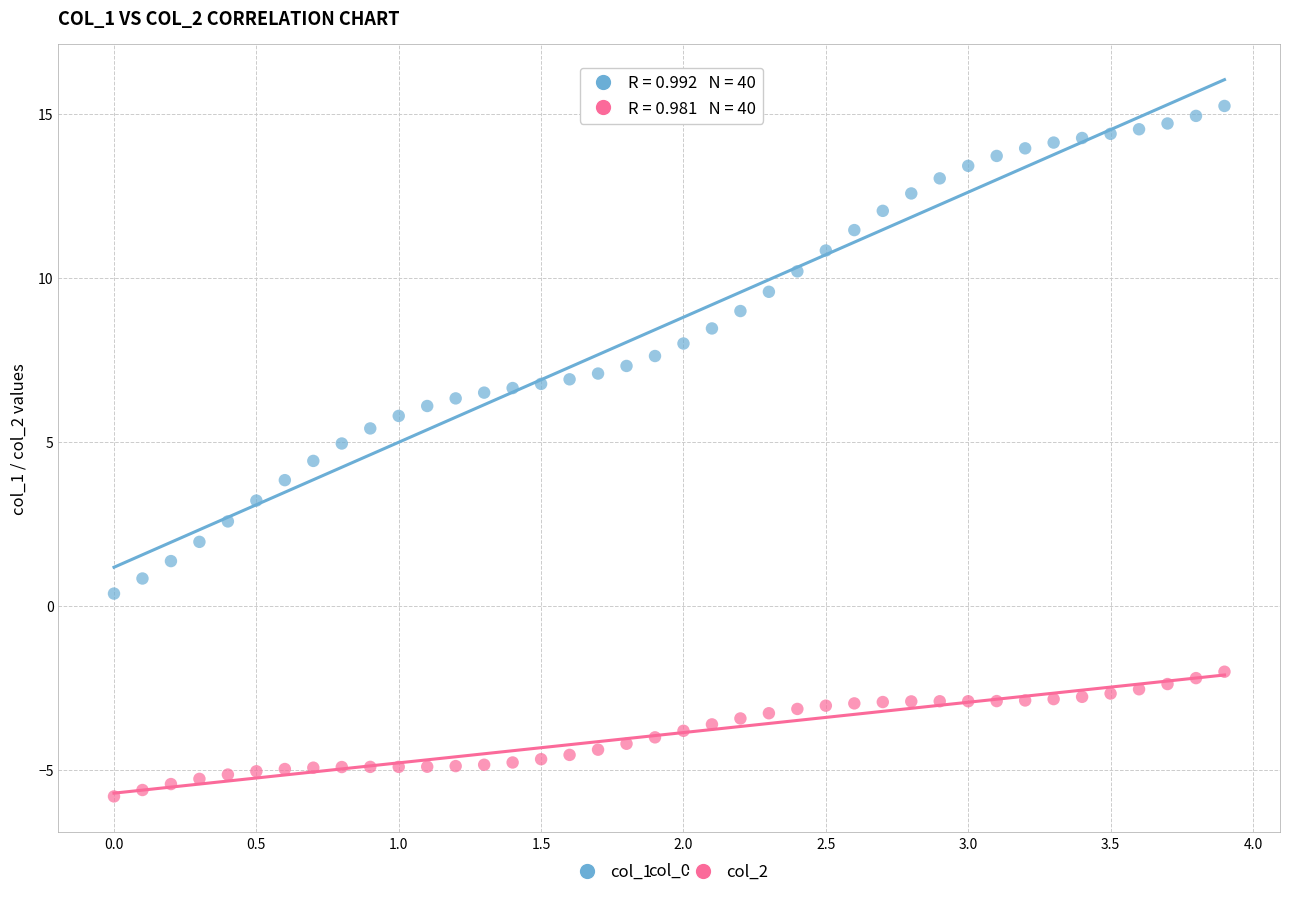

Across all data points, what is the range of Y values (max minus min)?

21.0